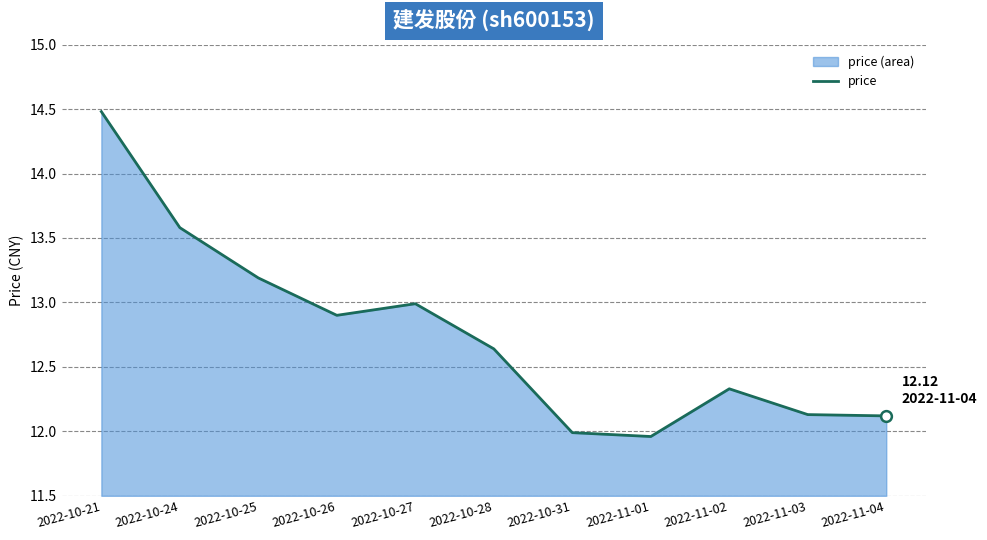

Between 2022-10-31 and 2022-11-01, which is larger?

2022-10-31